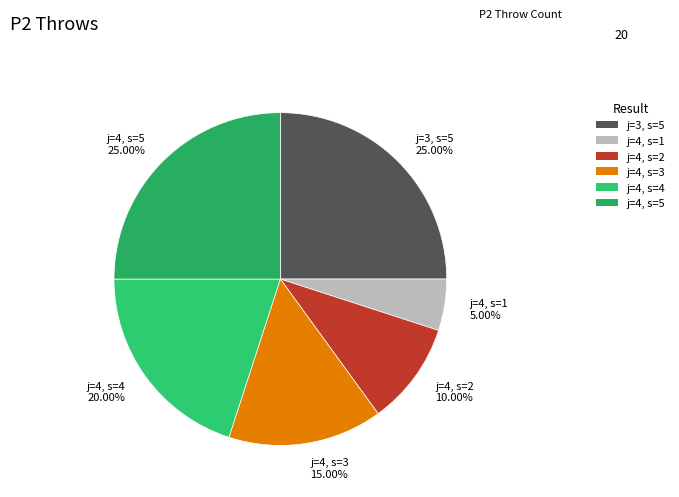

Which category has the smallest portion of the pie?

j=4, s=1 5.00%